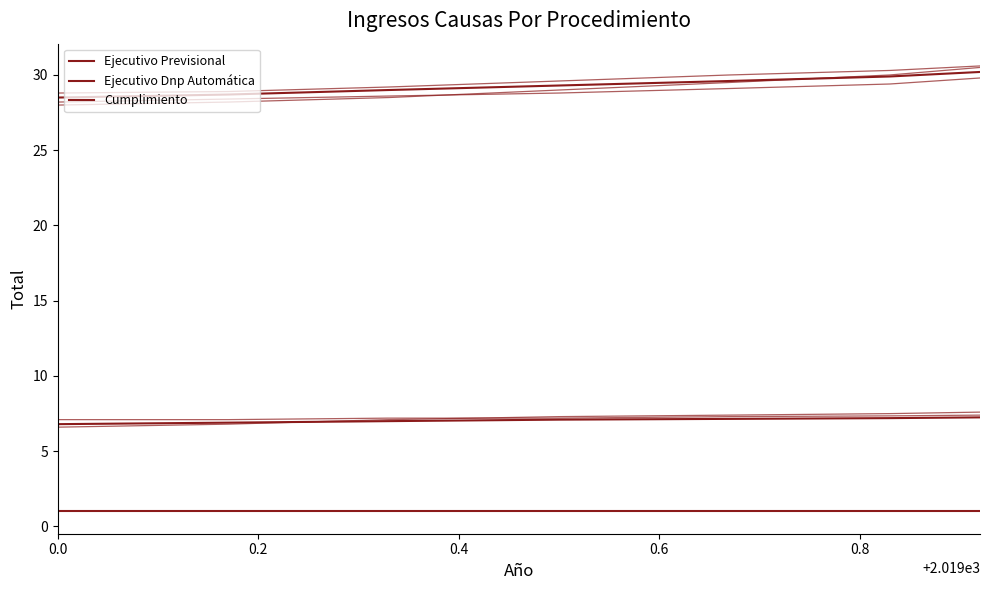

Is it true that Ejecutivo Dnp Automática equals 2.3 at 6?

False